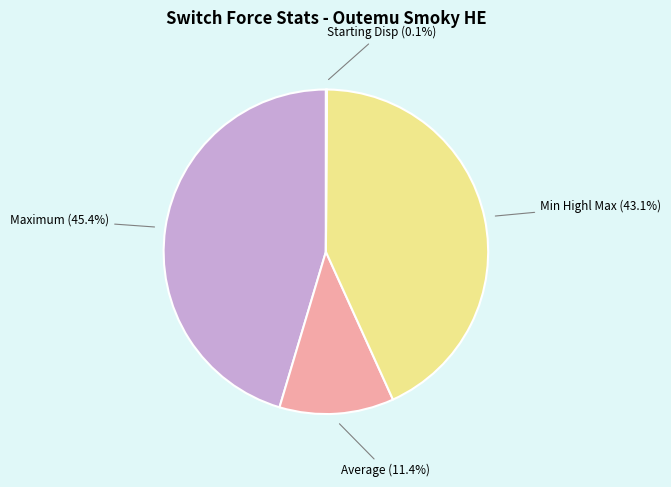

To the nearest percent, what is the average slice percentage?

25%